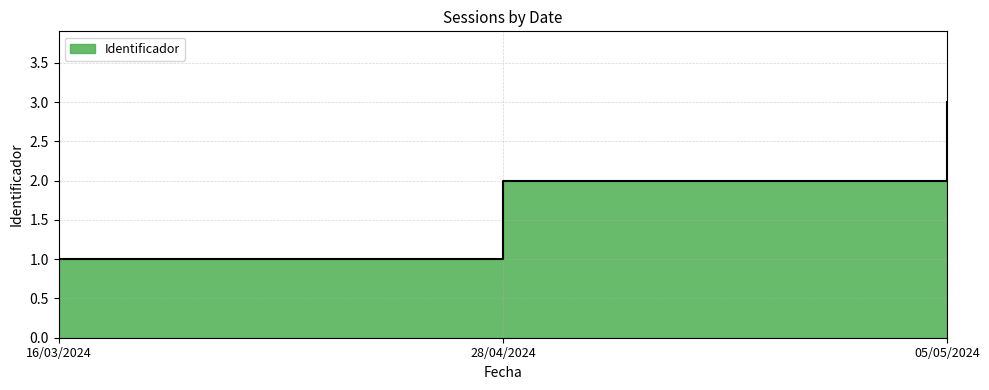

Which label corresponds to the smallest value in the chart?

16/03/2024